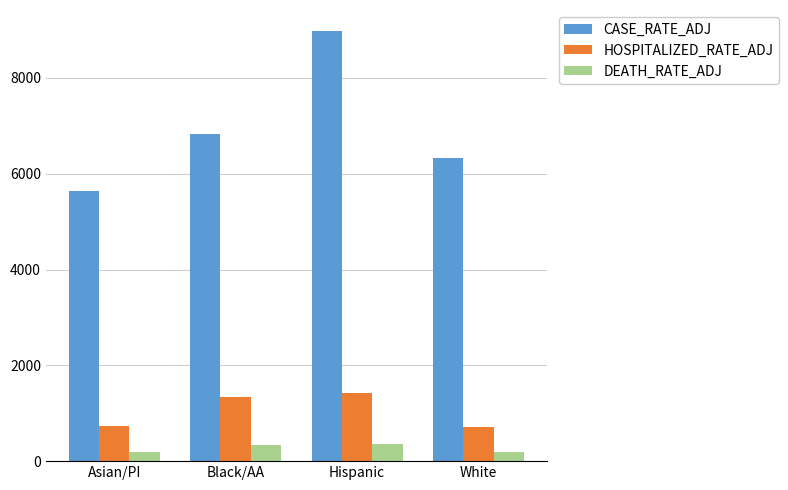

Rank the series at Black/AA from highest to lowest value.

CASE_RATE_ADJ, HOSPITALIZED_RATE_ADJ, DEATH_RATE_ADJ